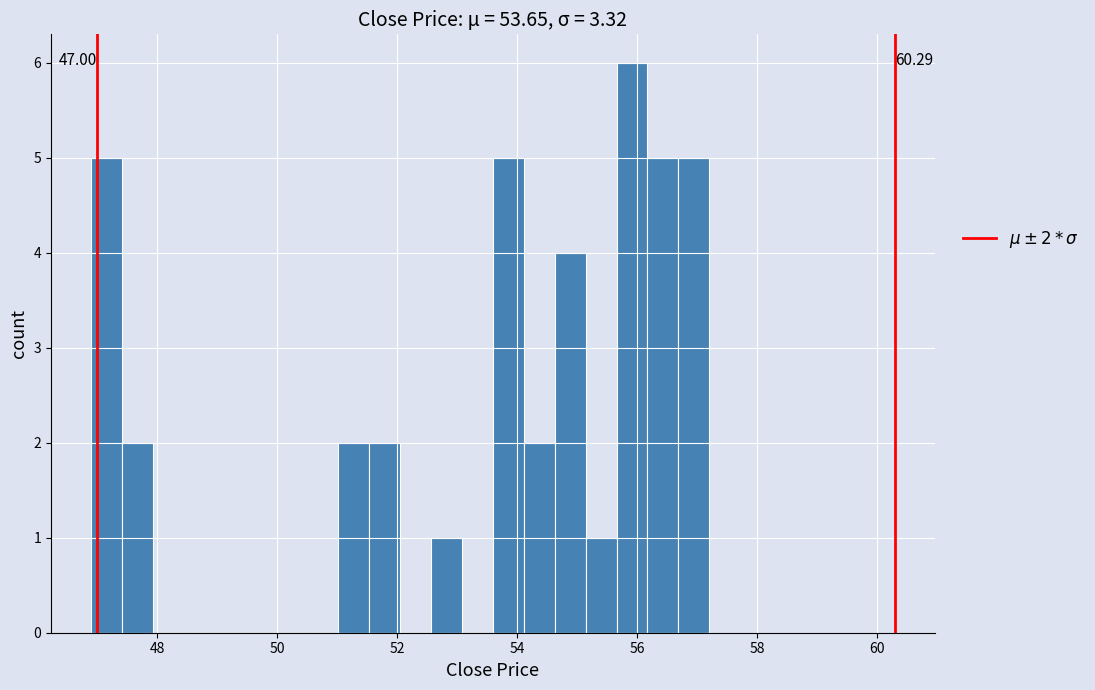

Around what value on the x-axis is the tallest bar? Give the approximate position of its centre, as read against the axis.

56.0